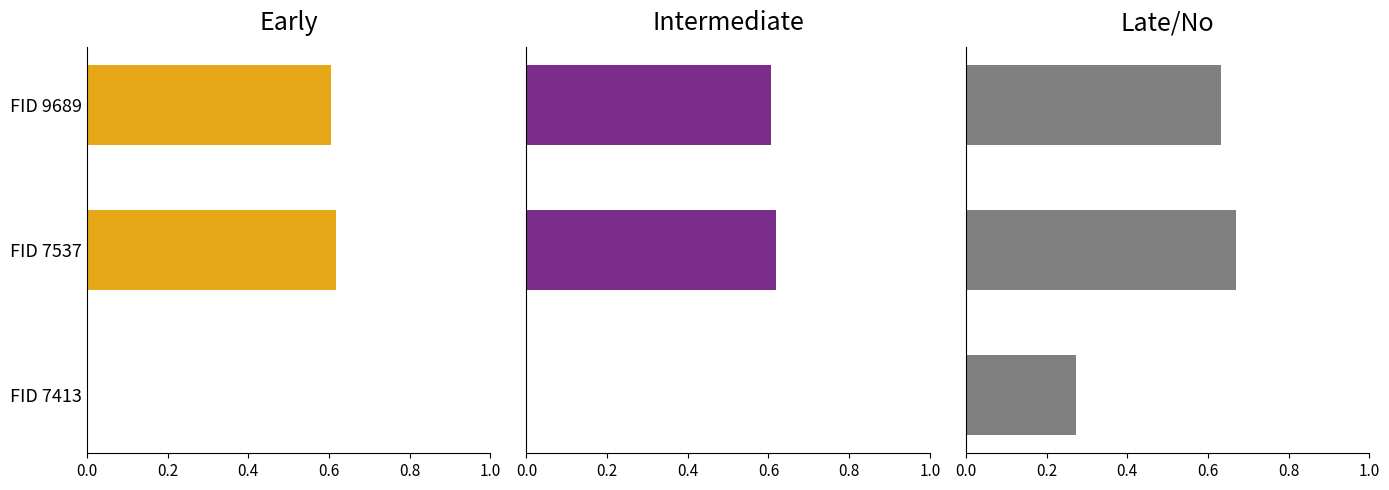

What is the difference between the highest and lowest values at FID 7537?

0.1